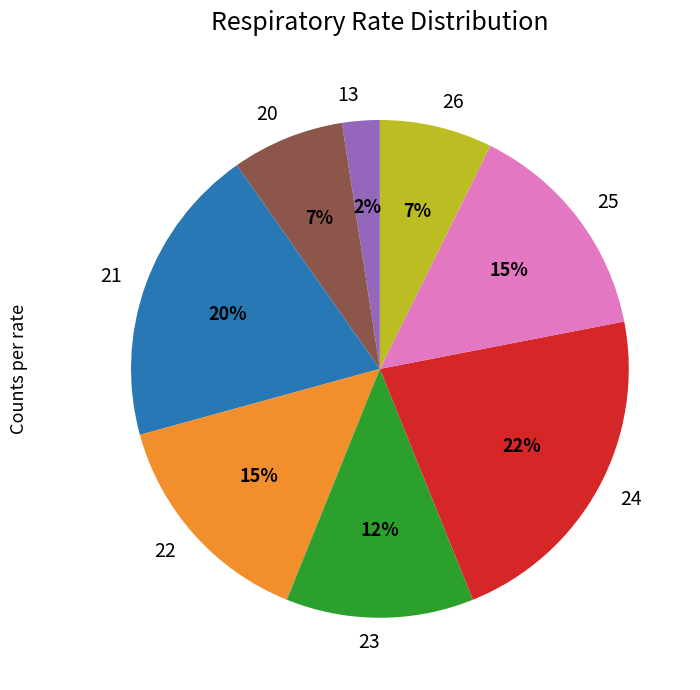

Combined, do 22 and 20 account for over 50%?

No